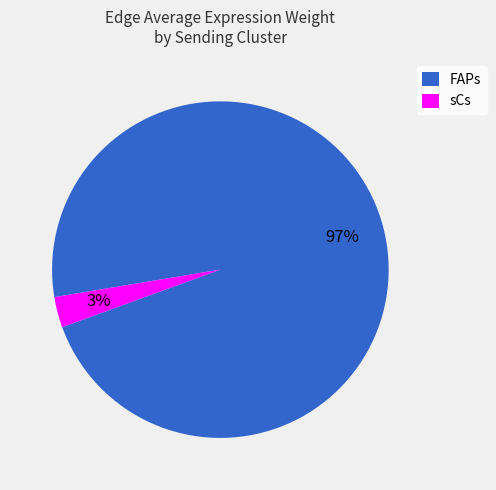

How many segments does this pie chart have?

2